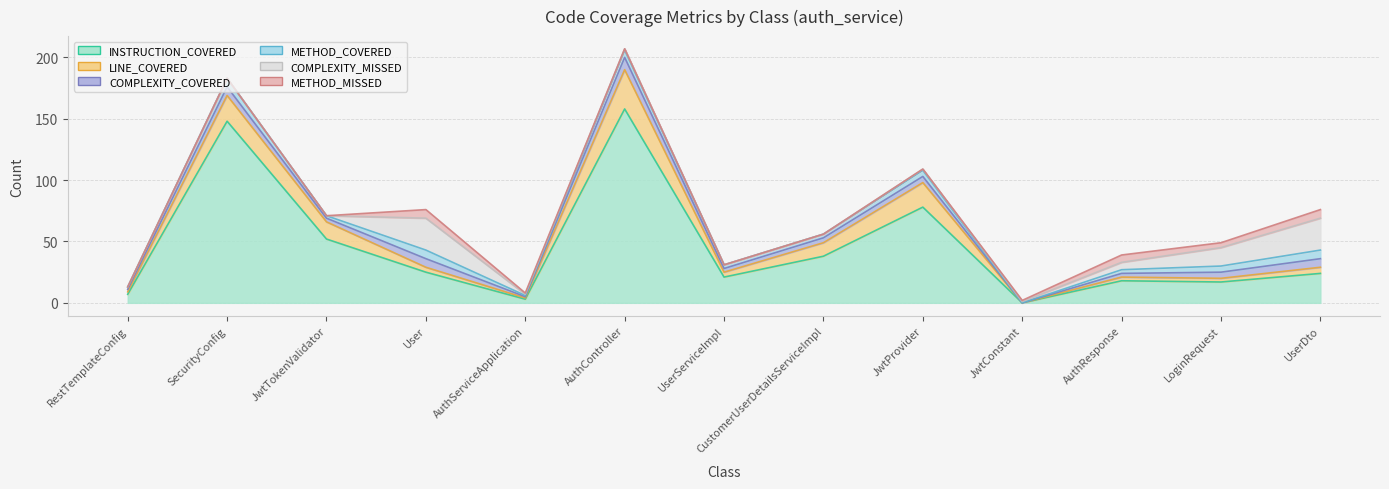

In COMPLEXITY_COVERED, how many points are lower than both neighbors (excluding endpoints)?

4